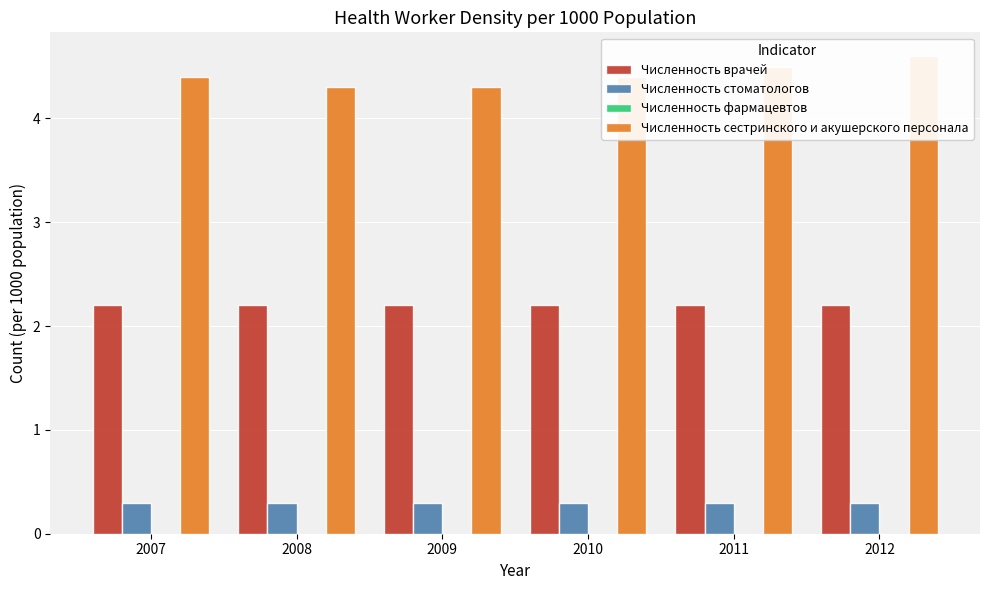

Count the number of data series in this chart.

4